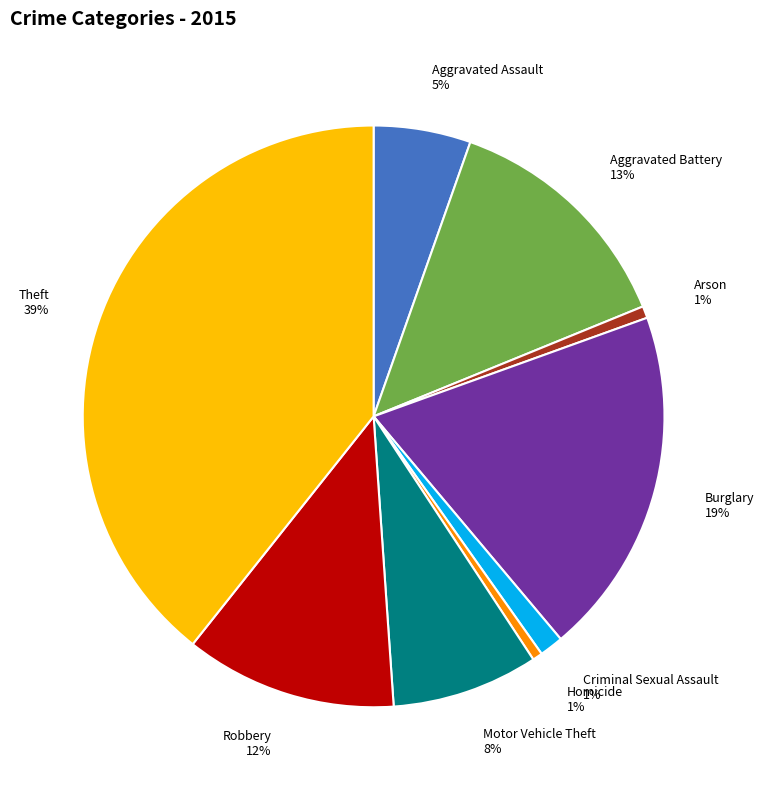

To the nearest percent, what is the combined percentage of Motor Vehicle Theft 8% and Theft 39%?

47%